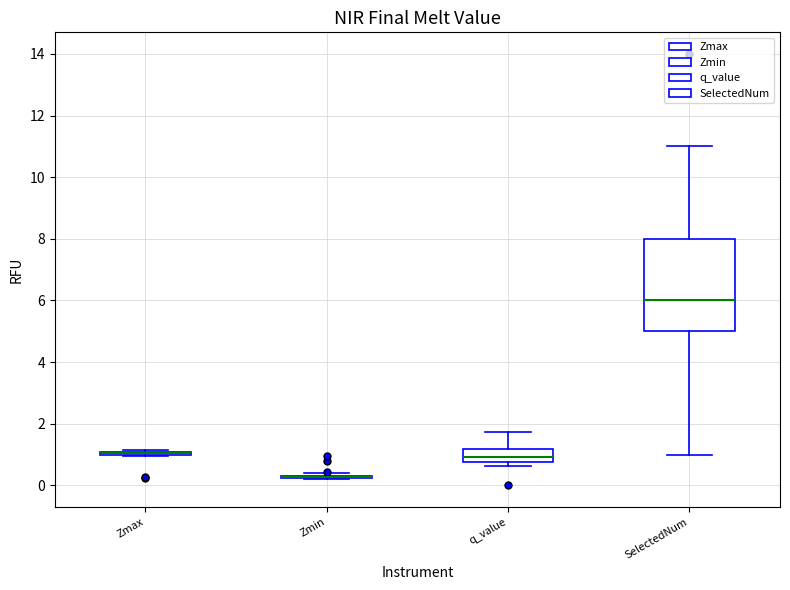

Reading left to right, transcribe this box plot: for each box, give where its median line is, the range the box spans, and where its two whiskers end, as read against the y-axis. The values are not printed on the chart, so give them approximately, as read against the axis.

Zmax: box collapsed to a line at 1.0, whiskers 1.0 to 1.2
Zmin: box collapsed to a line at 0.2, whiskers 0.2 to 0.4
q_value: median 1.0, box 0.8 to 1.2, whiskers 0.6 to 1.8
SelectedNum: median 6.0, box 5.0 to 8.0, whiskers 1.0 to 11.0